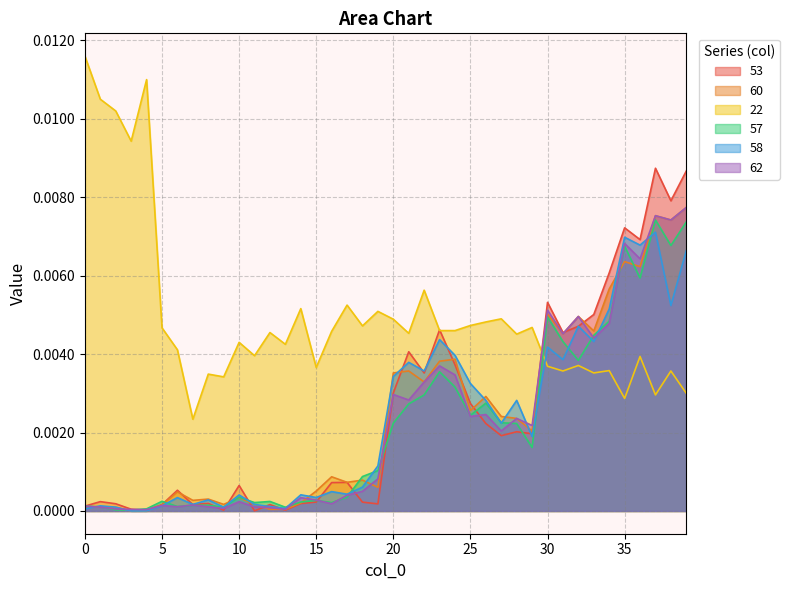

Which has a higher value, 7 or 26?

26